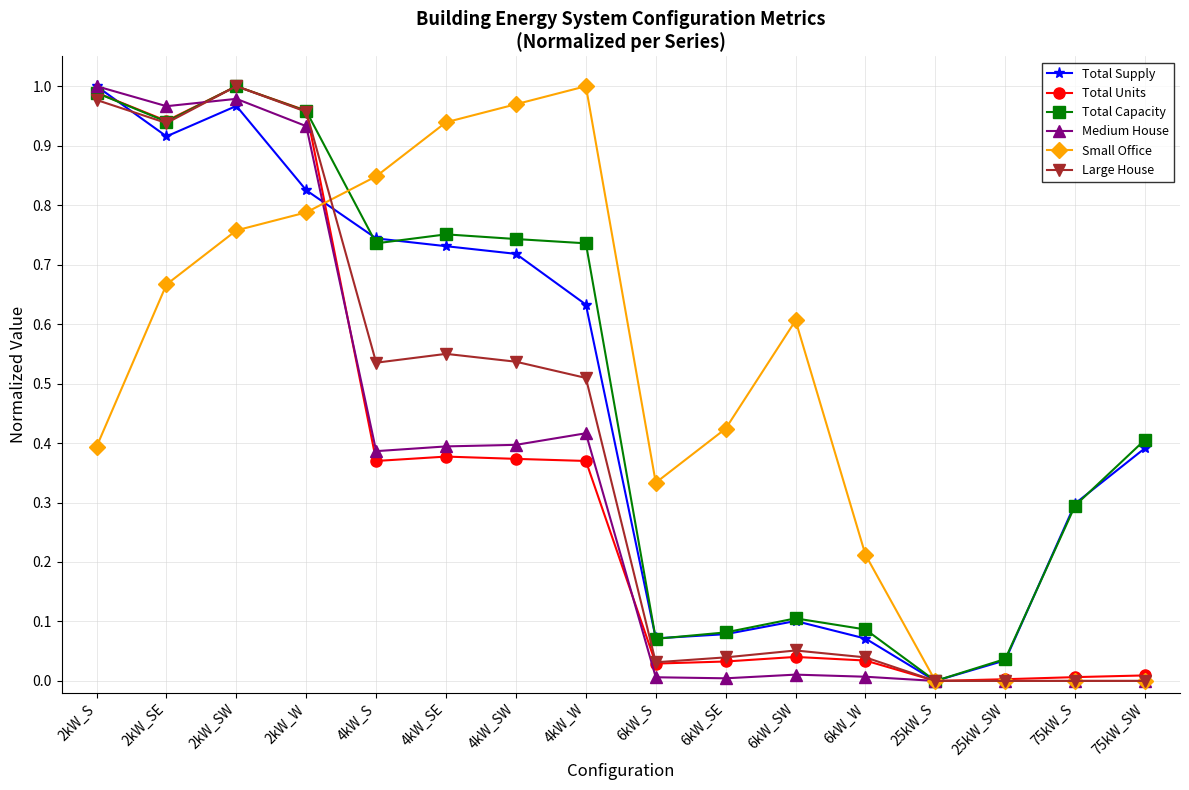

What position from the left is 2kW_W?

4